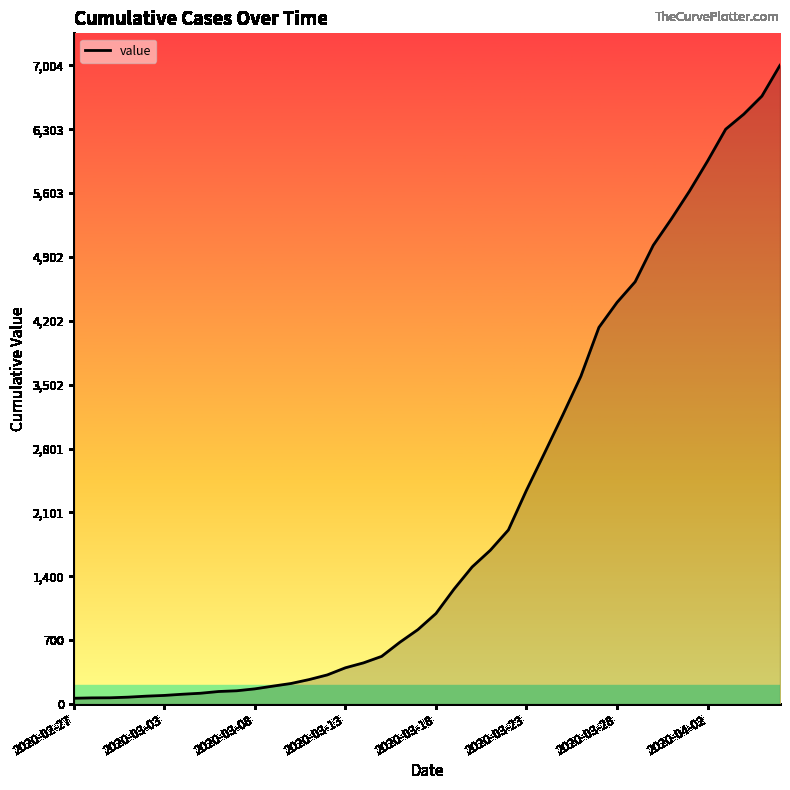

What is the difference between the second highest and second lowest values?

6598